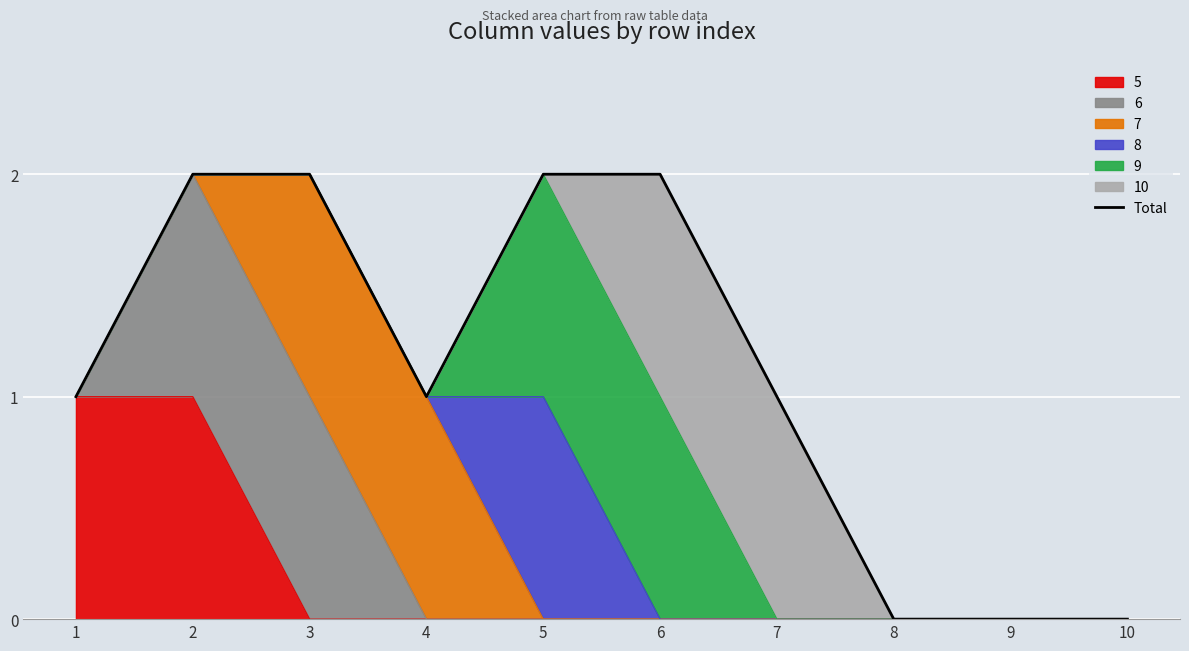

The chart shows a value of 2 at 6. True or false?

True